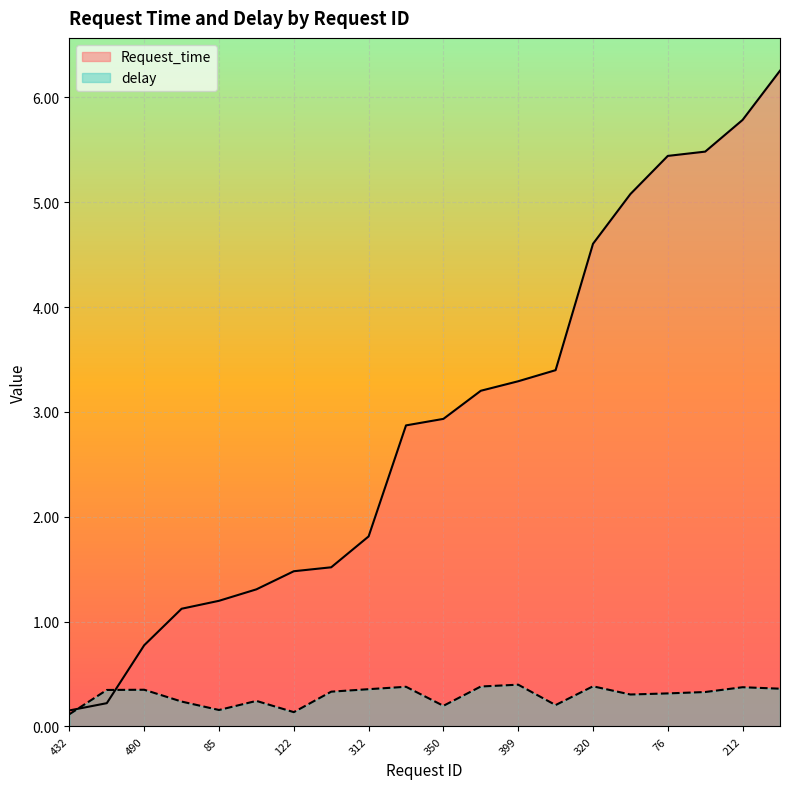

How many intersections are there between delay and Request_time?

2